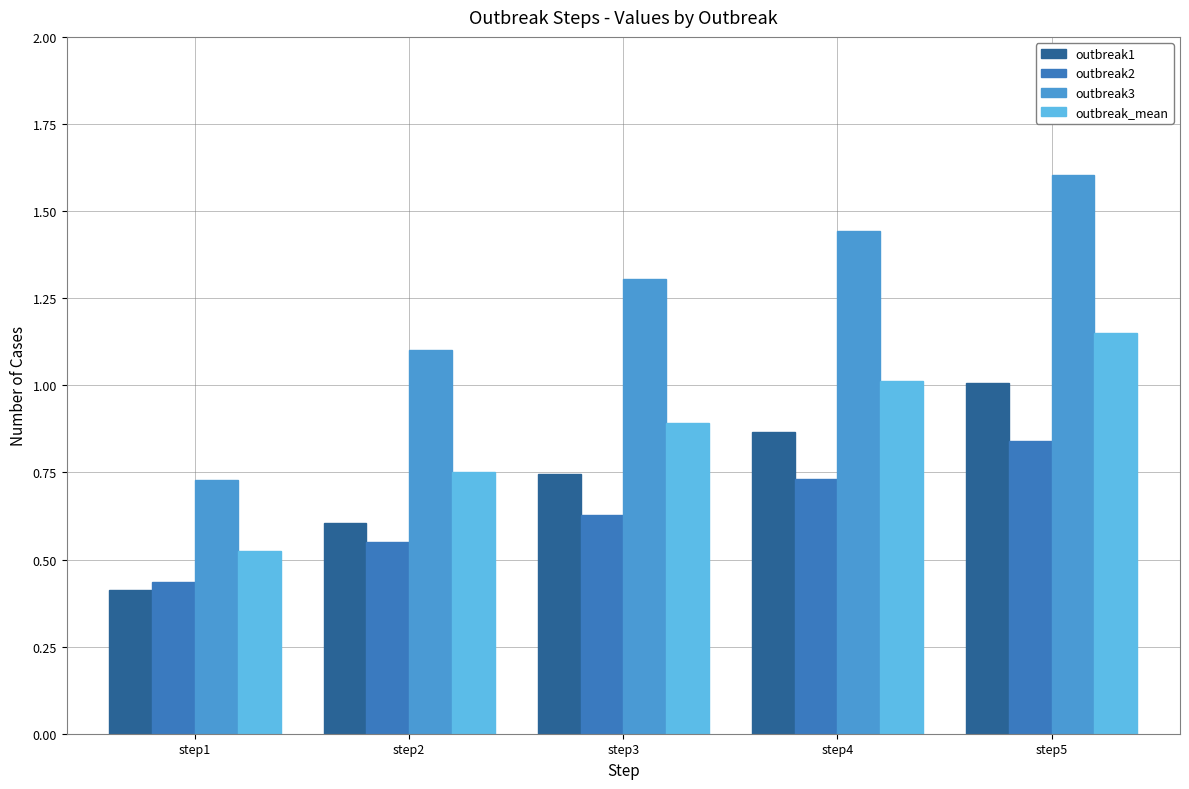

At which category is the sum across all series the highest?

step5